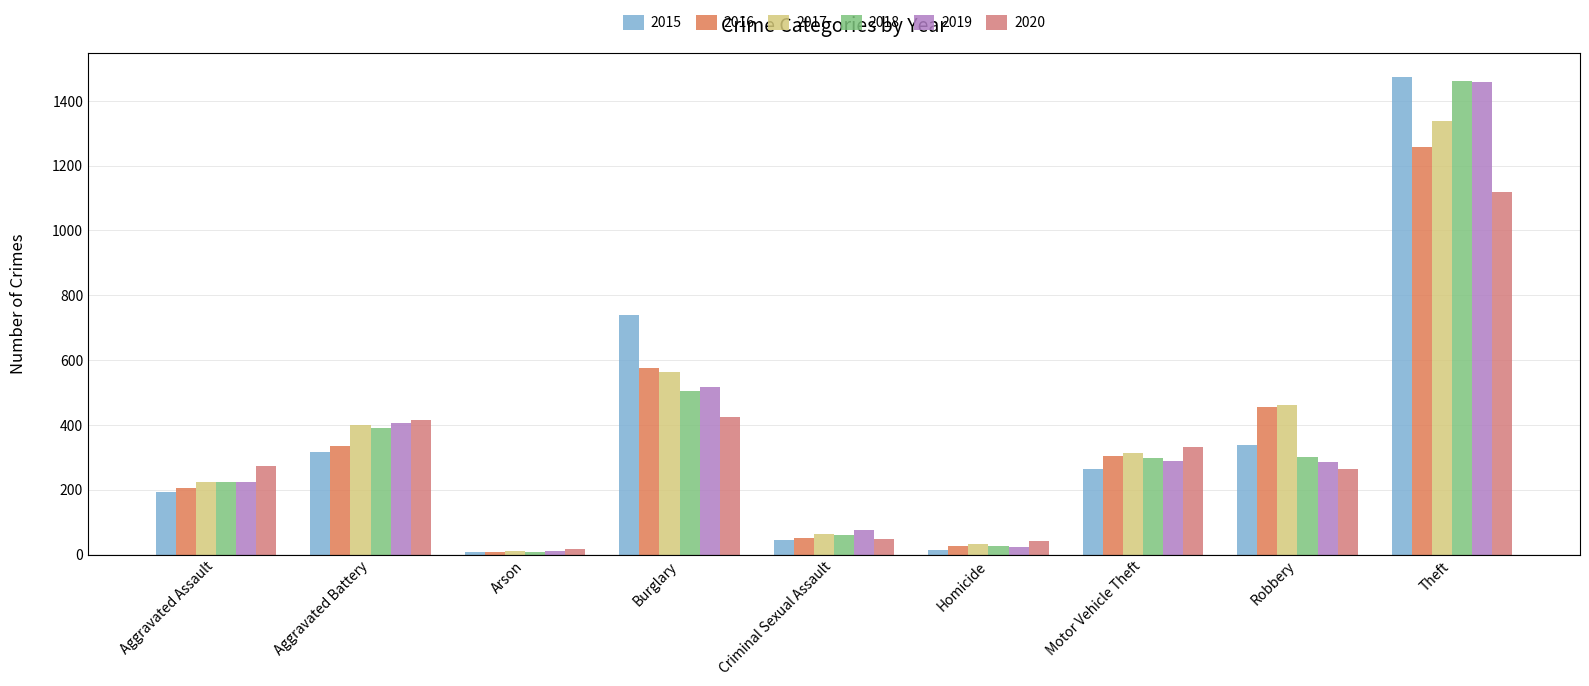

What are all the series names shown in the legend?

2015, 2016, 2017, 2018, 2019, 2020